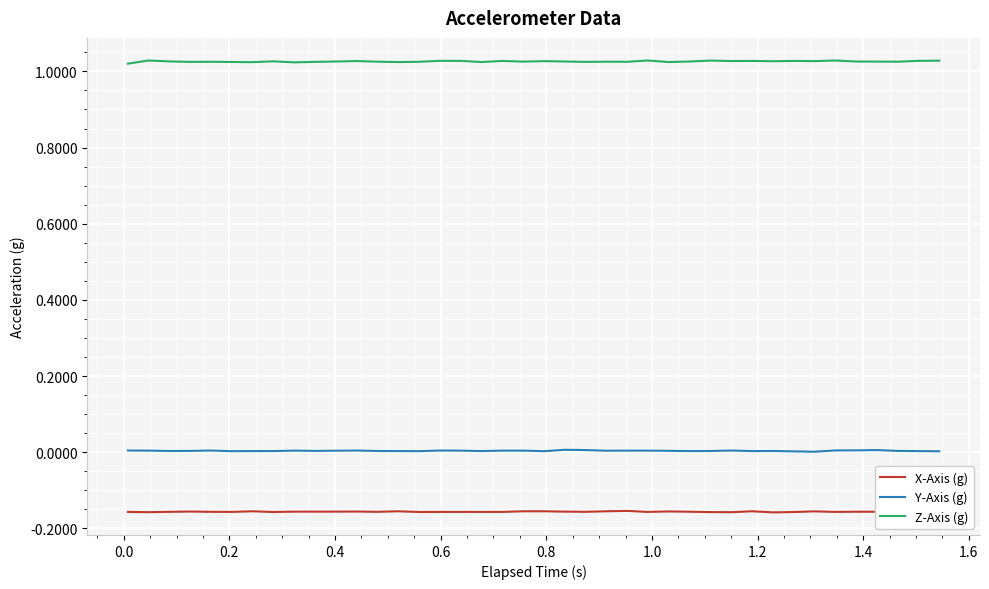

What are all the series names shown in the legend?

X-Axis (g), Y-Axis (g), Z-Axis (g)